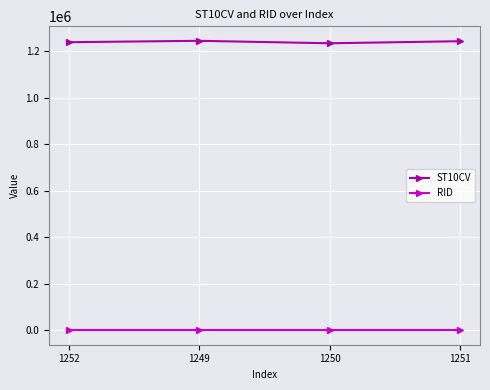

What is the maximum value for RID?

457